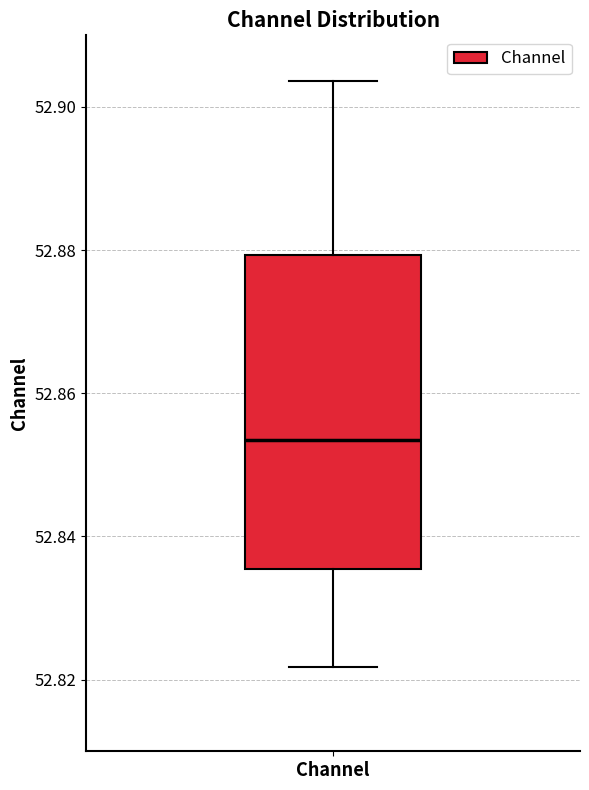

Where is the upper edge of the box for Channel on the y-axis? The values are not printed on the chart, so give them approximately, as read against the axis.

52.880